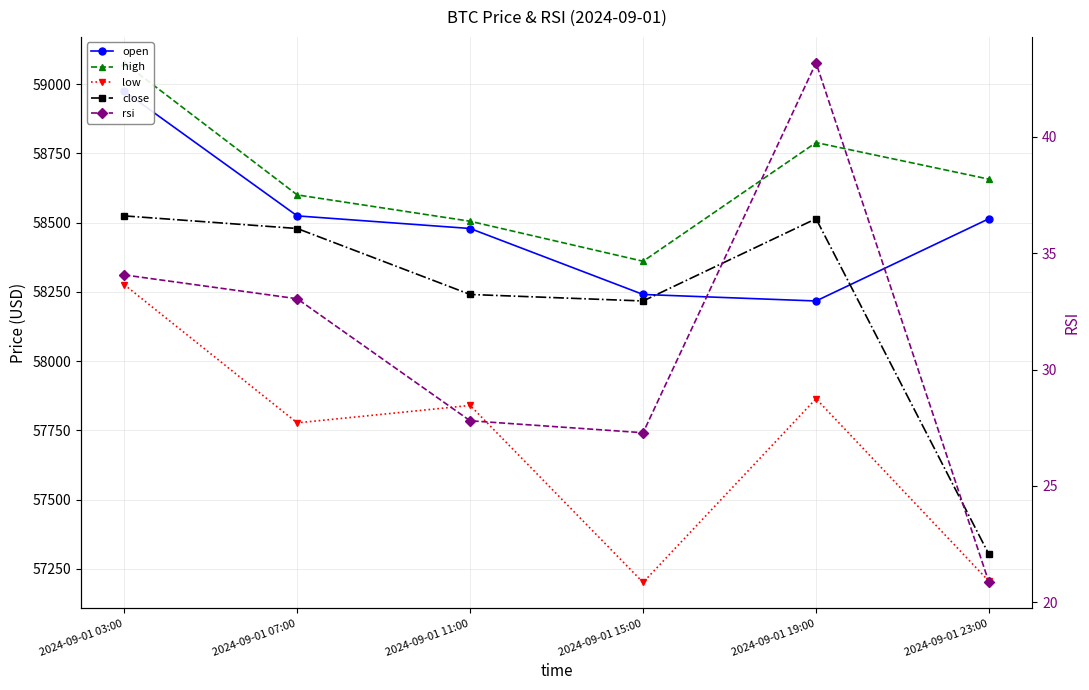

Which series has the widest spread of values?

close